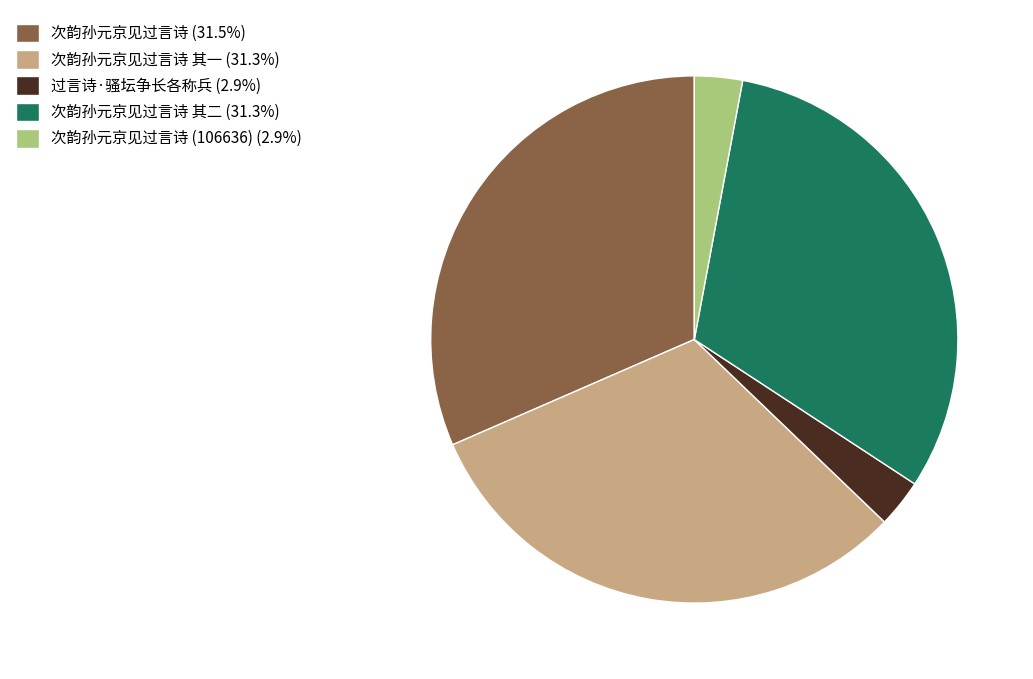

Count the number of slices in the pie.

5